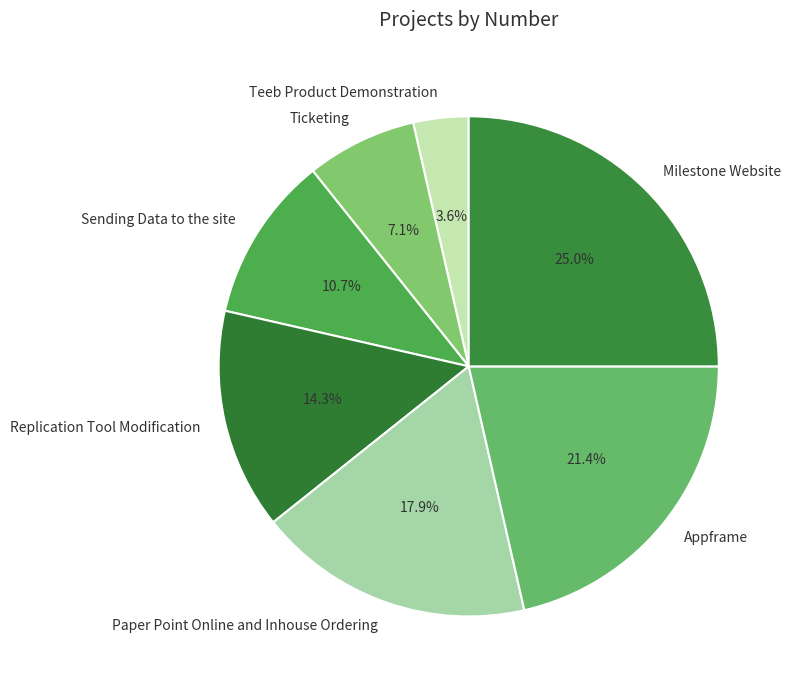

How many segments does this pie chart have?

7